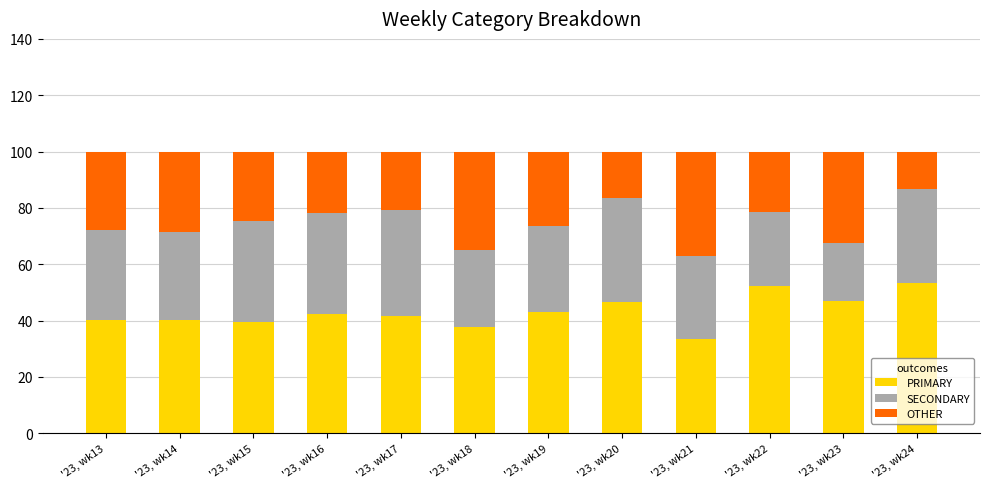

What is the highest value of the PRIMARY series?

53.3